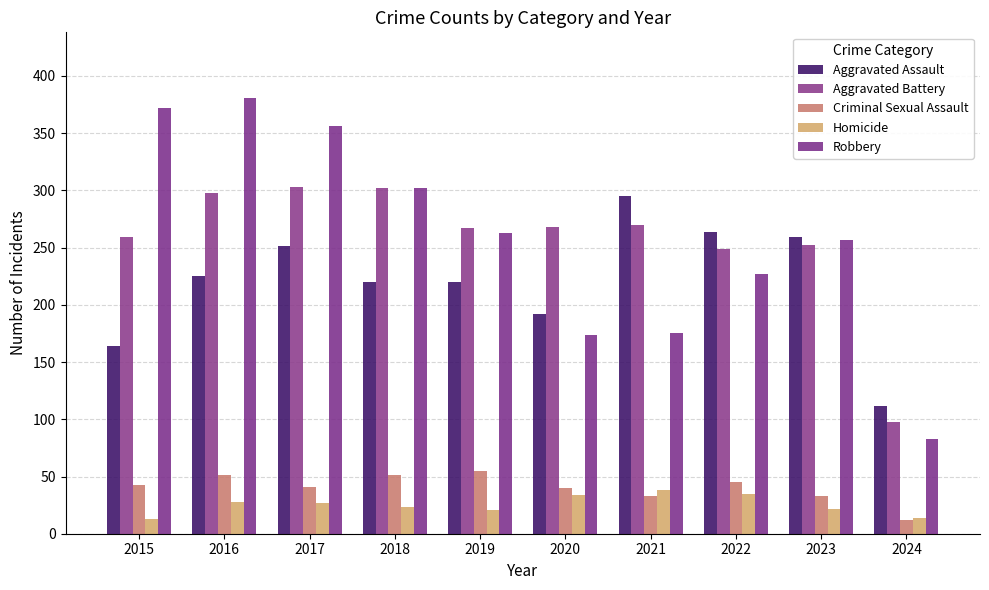

Which category has the lowest value in the Criminal Sexual Assault series?

2024